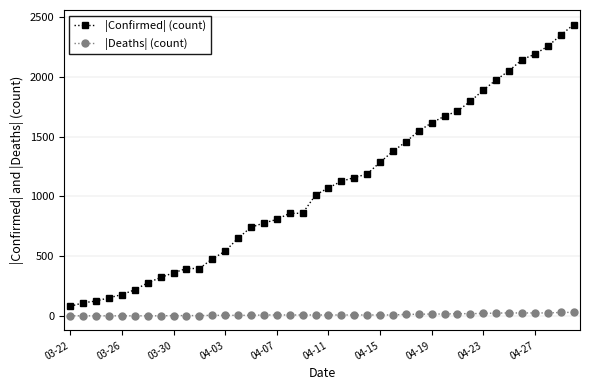

Rank the series by their maximum value, from lowest to highest.

|Deaths| (count), |Confirmed| (count)